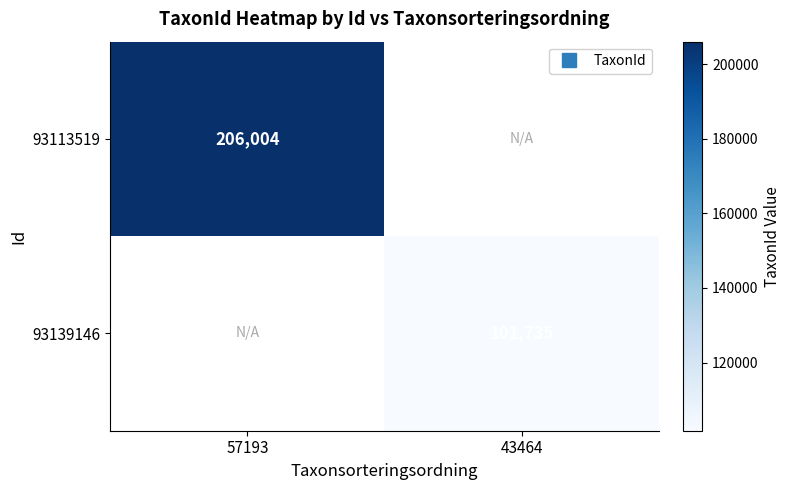

At 57193, list the series in order from largest to smallest.

93113519, 93139146